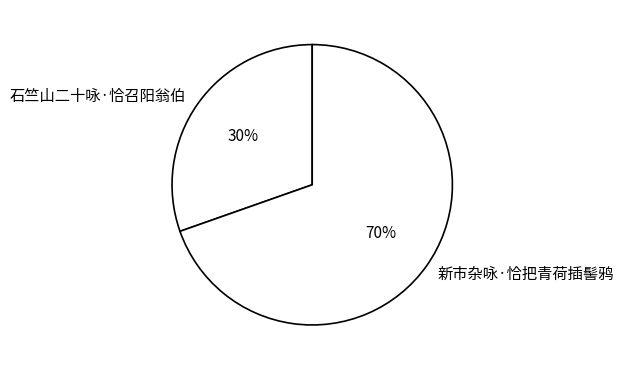

Rank the categories by value from lowest to highest.

石竺山二十咏·恰召阳翁伯, 新市杂咏·恰把青荷插髻鸦